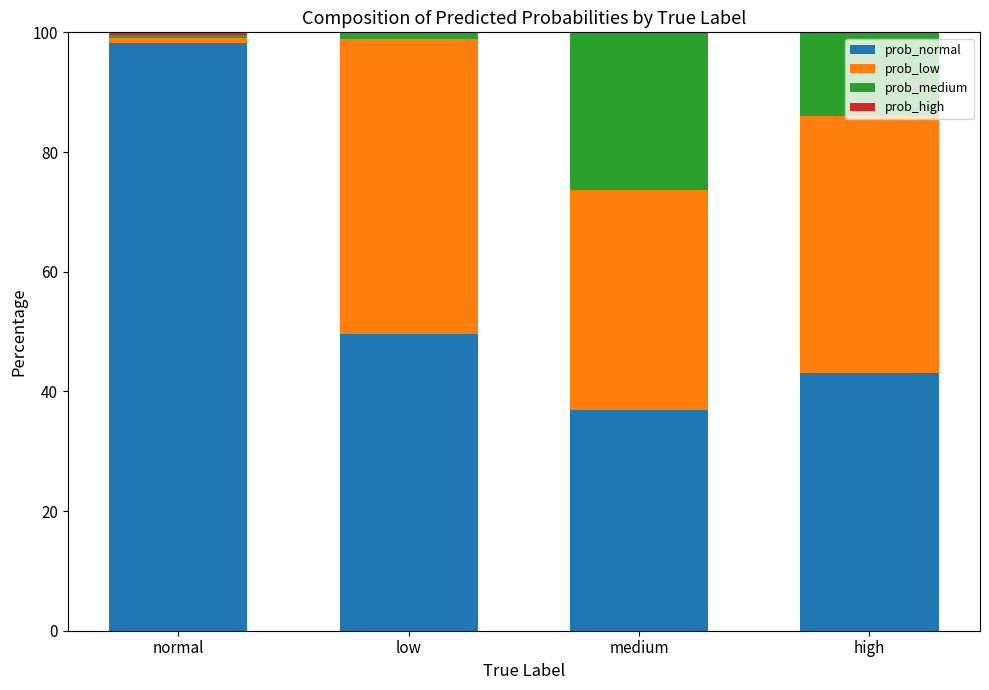

The prob_normal series shows 43.1 at high. True or false?

True